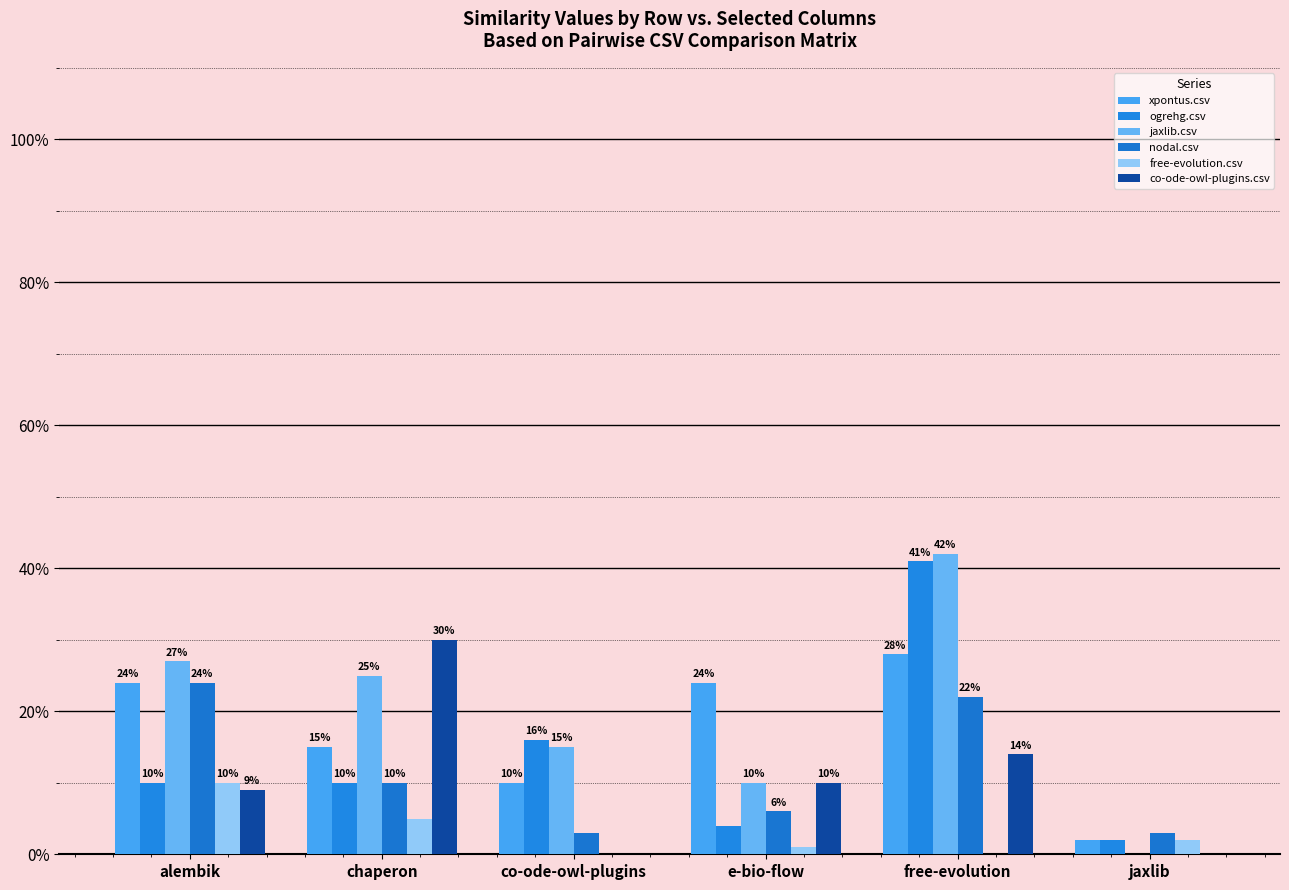

Reading left to right, what are all the values shown in this chart?

xpontus.csv: alembik=0.2	chaperon=0.1	co-ode-owl-plugins=0.1	e-bio-flow=0.2	free-evolution=0.3	jaxlib=0.0
ogrehg.csv: alembik=0.1	chaperon=0.1	co-ode-owl-plugins=0.2	e-bio-flow=0.0	free-evolution=0.4	jaxlib=0.0
jaxlib.csv: alembik=0.3	chaperon=0.2	co-ode-owl-plugins=0.1	e-bio-flow=0.1	free-evolution=0.4	jaxlib=0.0
nodal.csv: alembik=0.2	chaperon=0.1	co-ode-owl-plugins=0.0	e-bio-flow=0.1	free-evolution=0.2	jaxlib=0.0
free-evolution.csv: alembik=0.1	chaperon=0.1	co-ode-owl-plugins=0.0	e-bio-flow=0.0	free-evolution=0.0	jaxlib=0.0
co-ode-owl-plugins.csv: alembik=0.1	chaperon=0.3	co-ode-owl-plugins=0.0	e-bio-flow=0.1	free-evolution=0.1	jaxlib=0.0